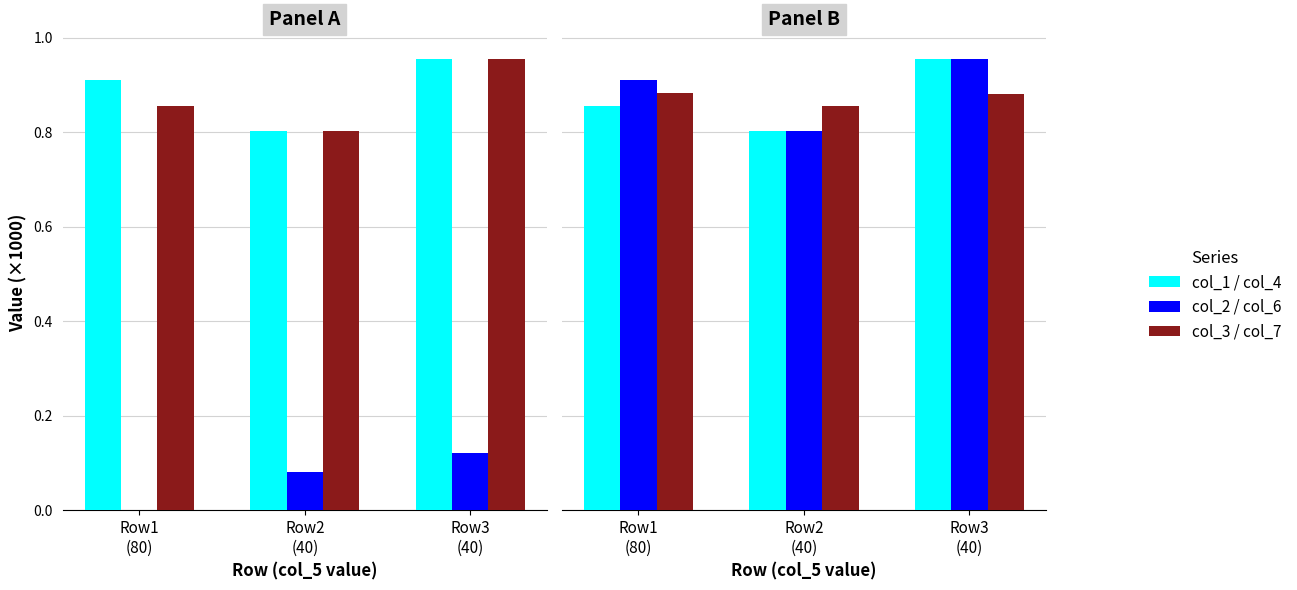

What is the label of the 1st bar from the left?

Row1
(80)